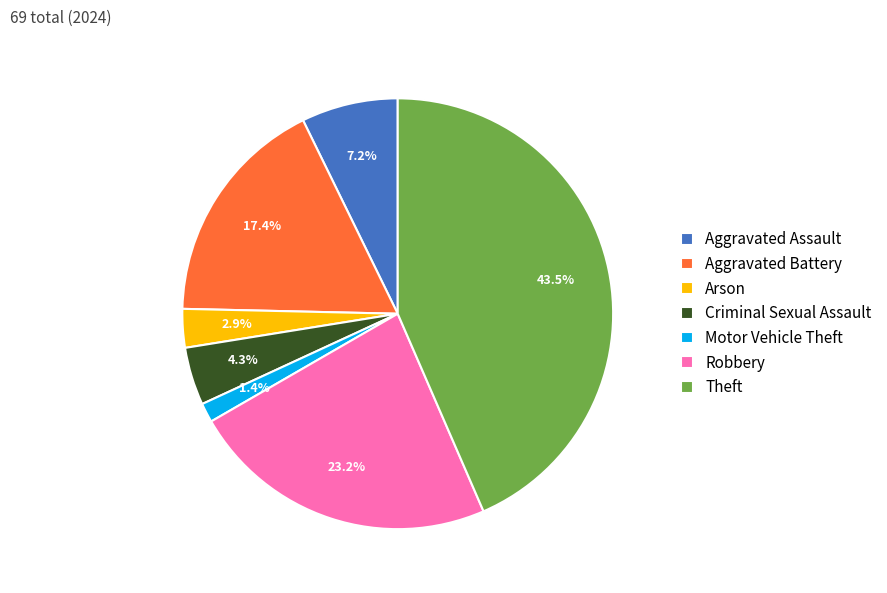

Rank the categories by value from highest to lowest.

Theft, Robbery, Aggravated Battery, Aggravated Assault, Criminal Sexual Assault, Arson, Motor Vehicle Theft